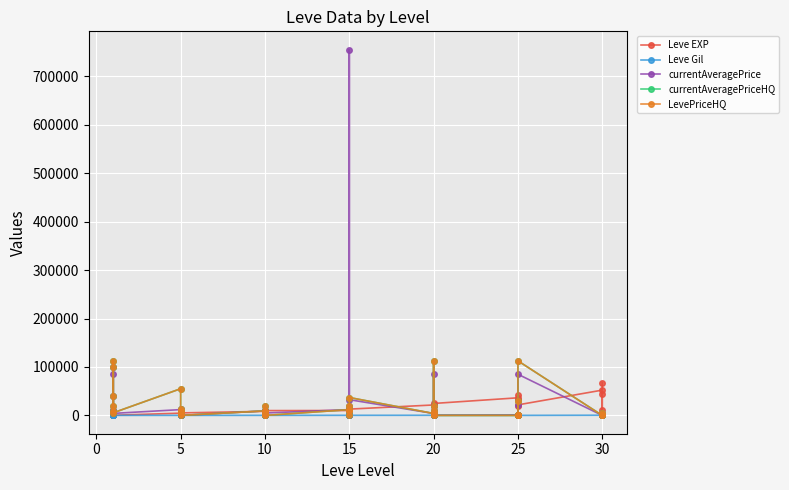

What is the average value of the LevePriceHQ series?

20122